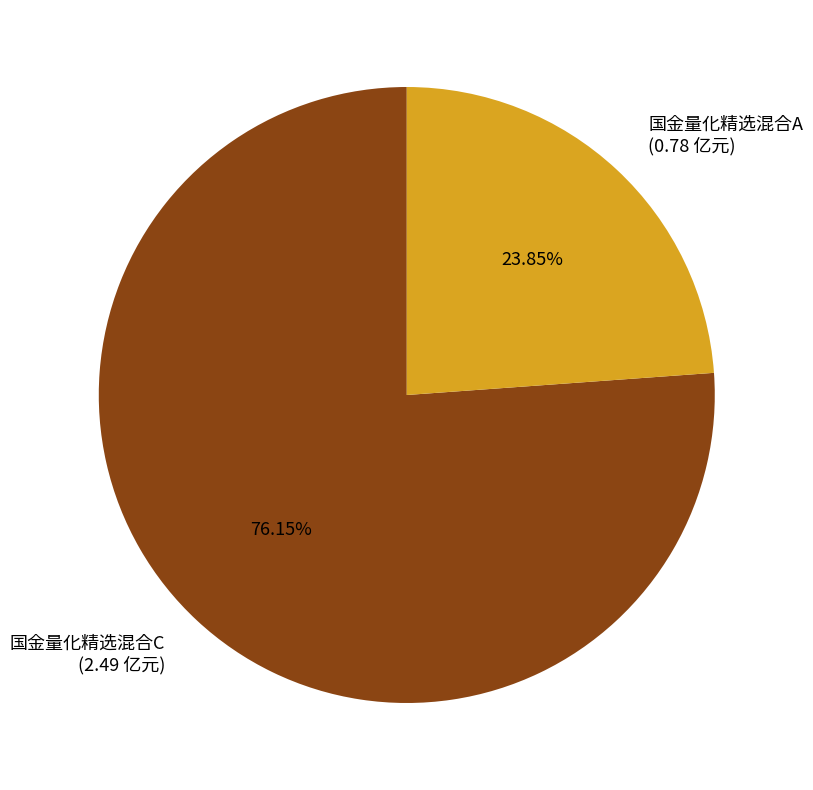

Rank the categories by value from highest to lowest.

国金量化精选混合C, 国金量化精选混合A